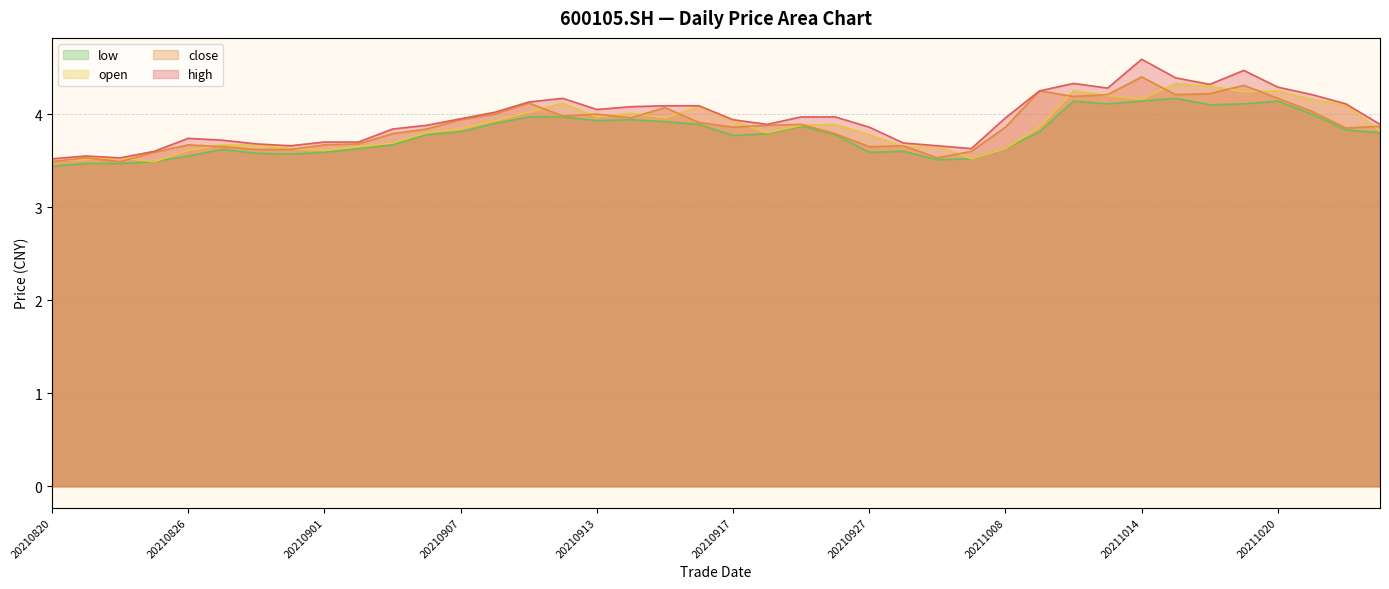

List the series in order of their peak value, lowest first.

low, open, close, high